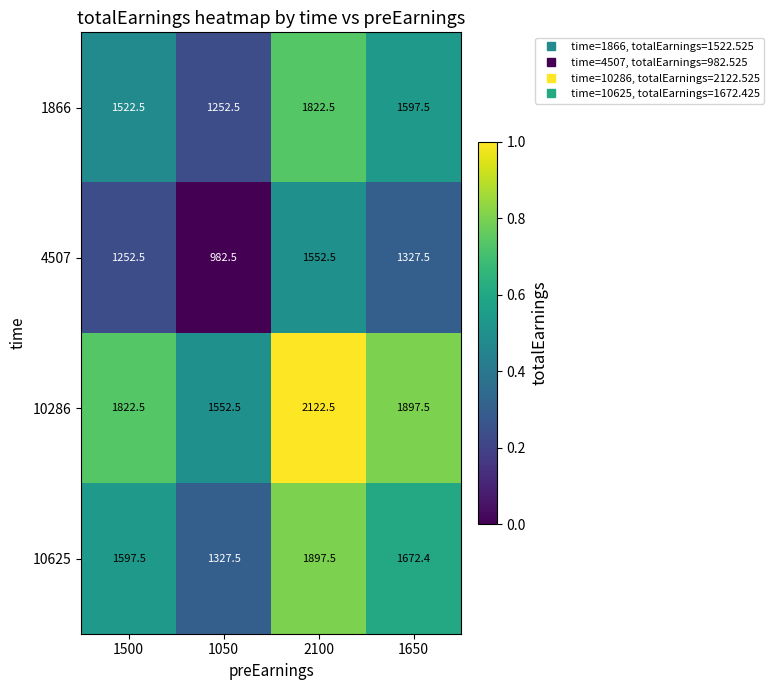

What is the sum of the 10286 values at 2100 and 1650?

4020.0